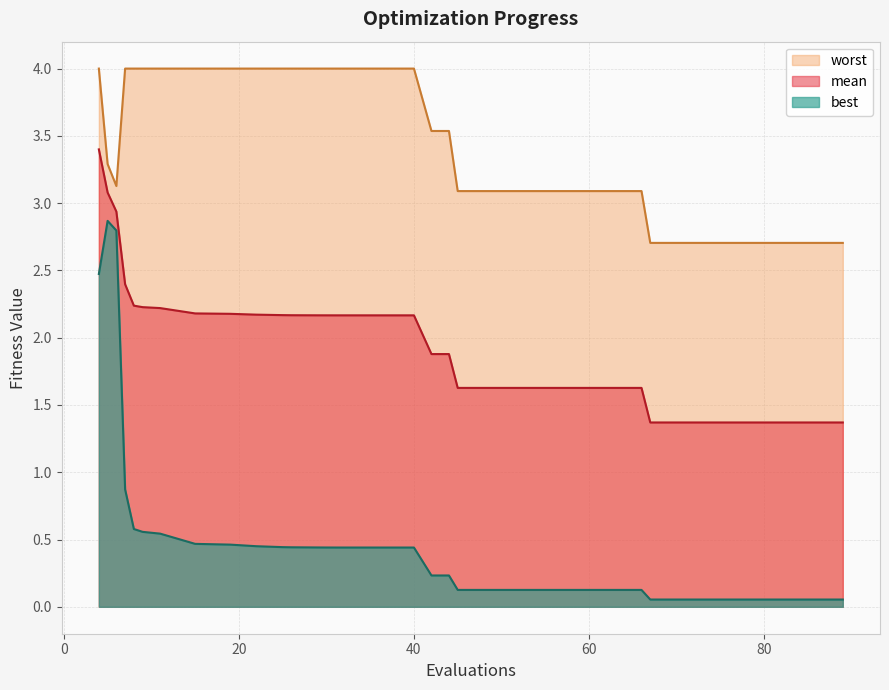

What is the difference between the maximum and minimum values in the best series?

2.8